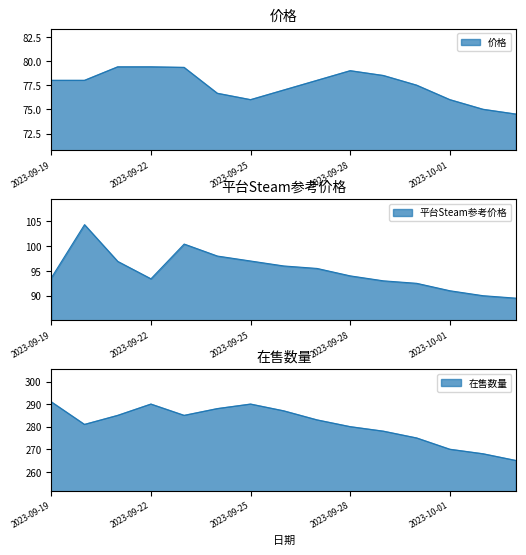

Does the chart display data point markers on the line(s)?

No